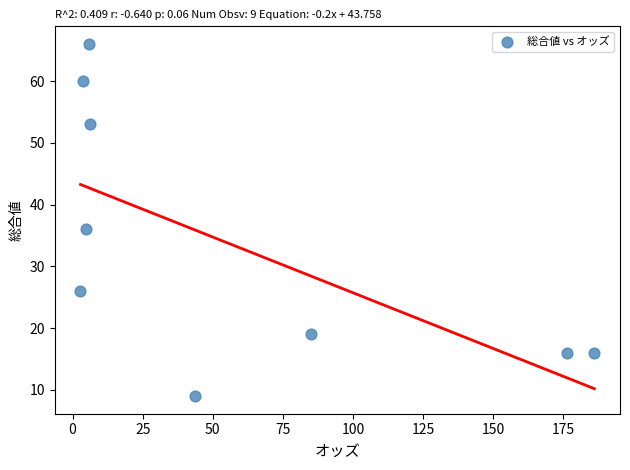

What Y value in the scatter plot is closest to 37?

36